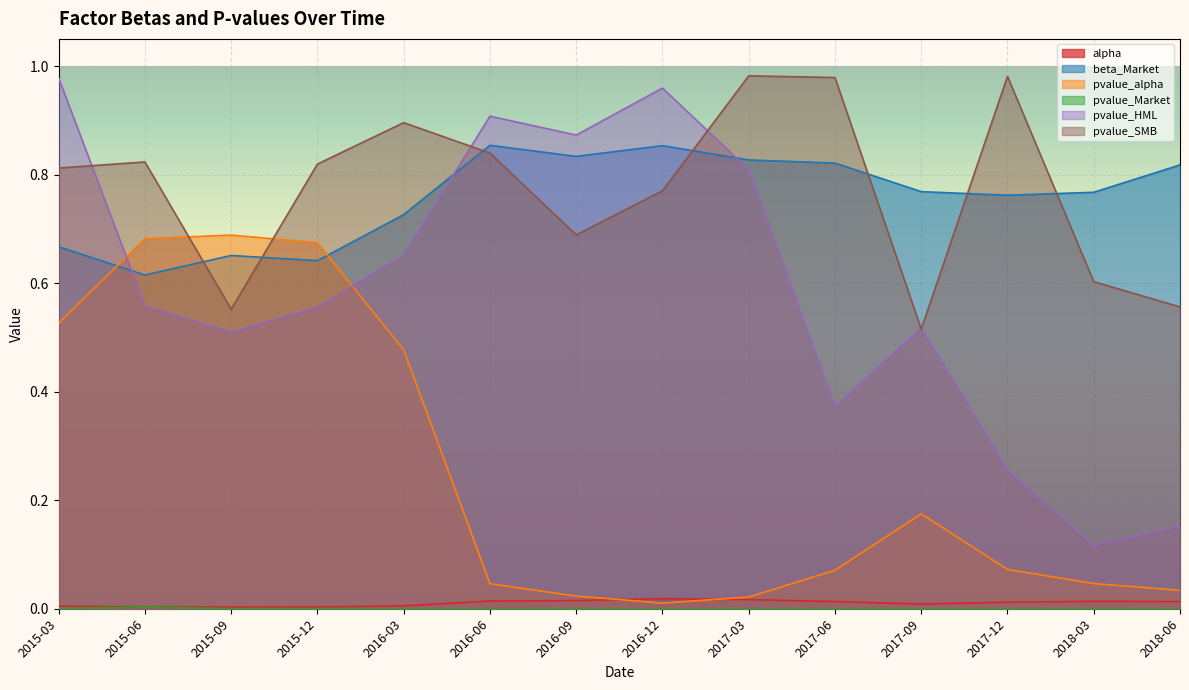

What is the difference between the second highest and second lowest values in the pvalue_HML series?

0.8